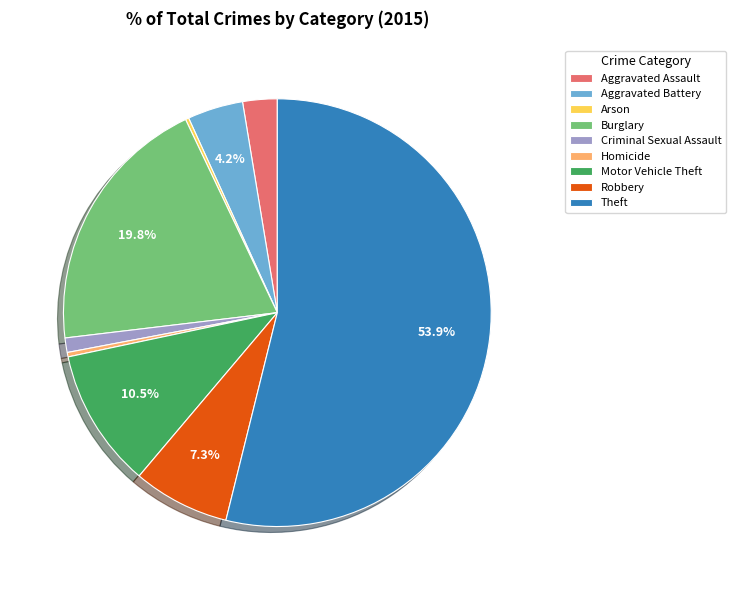

What is the largest slice in the pie chart?

Theft